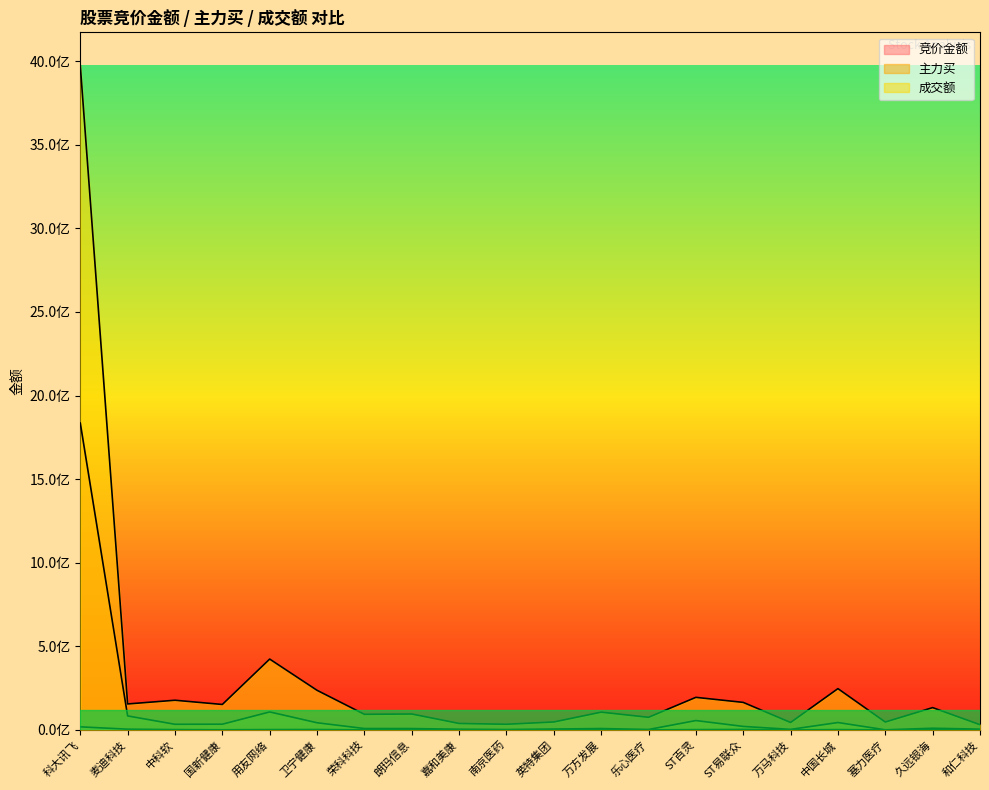

At which category is the sum across all series the highest?

科大讯飞